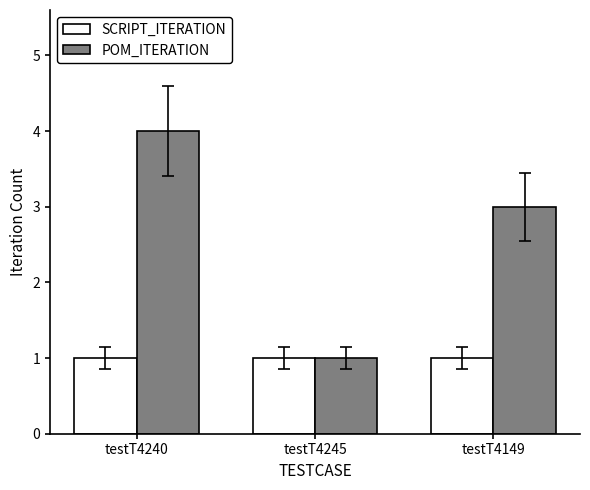

What is the minimum value for SCRIPT_ITERATION?

1